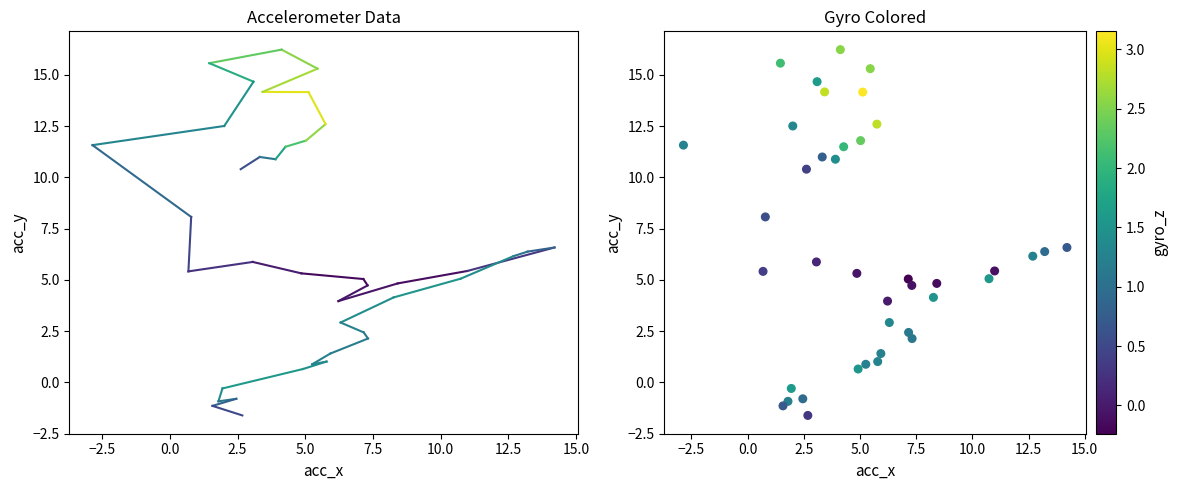

What Y value in the scatter plot is closest to 7?

6.6